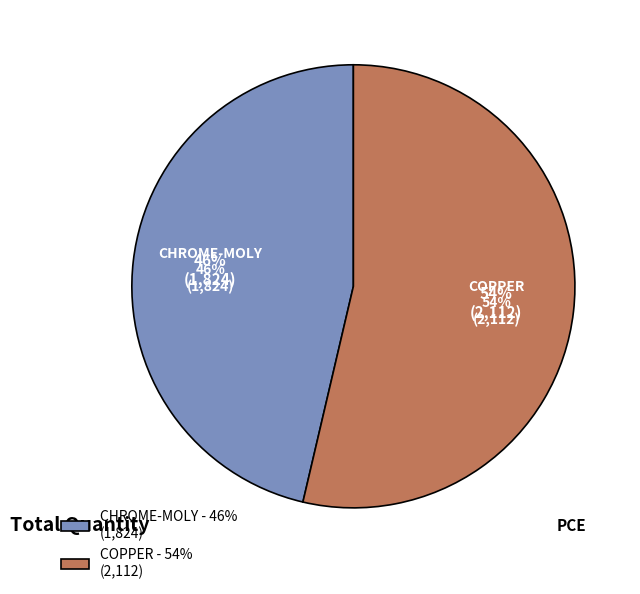

Which slice is the smallest?

CHROME-MOLY